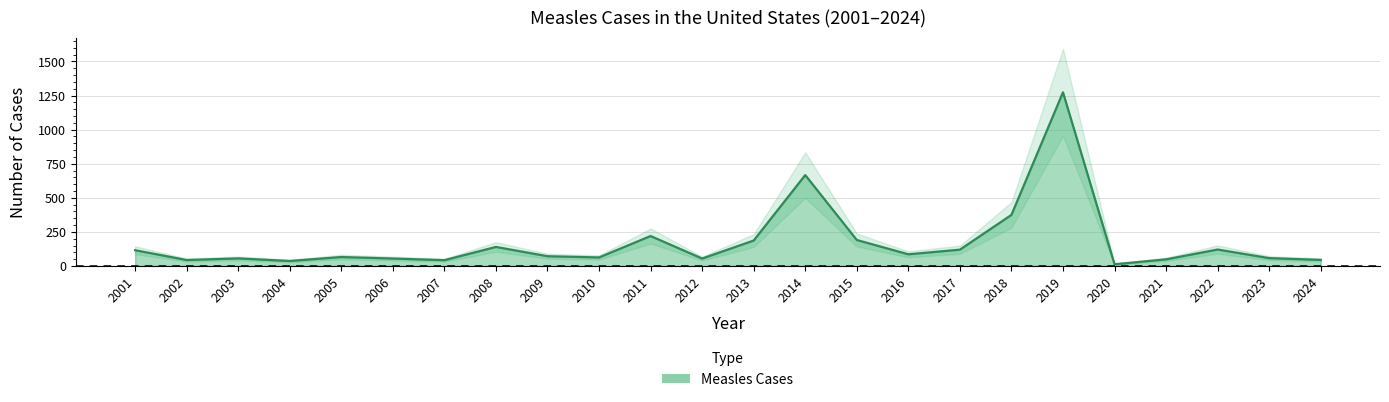

Where is the data nearest to the value 643?

2014